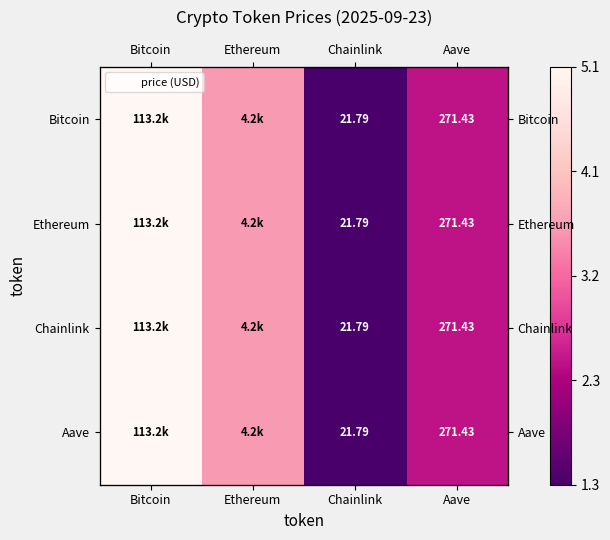

At Bitcoin, list the series in order from largest to smallest.

Bitcoin, Ethereum, Chainlink, Aave